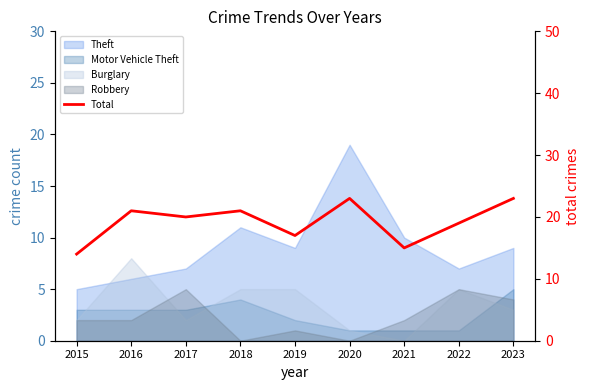

What is the change in value from 2015 to 2018?

+7